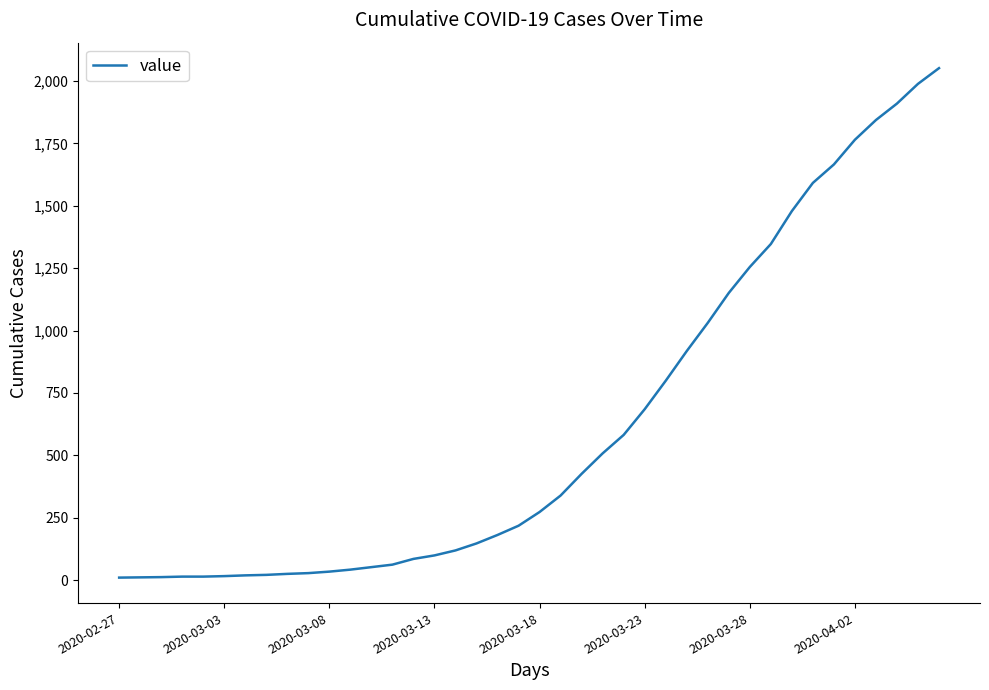

What is the greatest value displayed?

2052